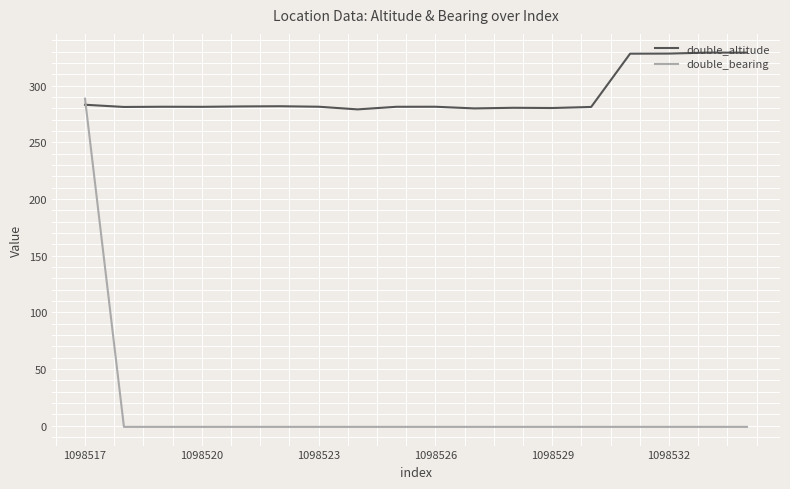

What is the maximum value for double_bearing?

288.6